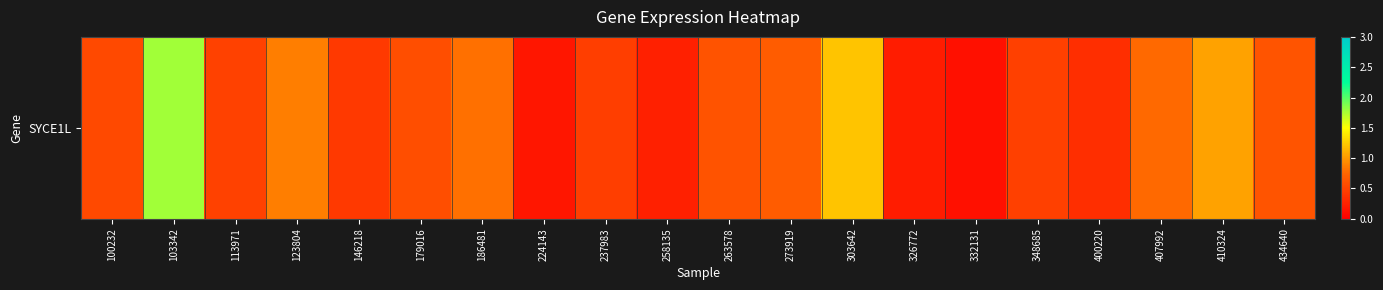

Approximately how many times larger is the value at 179016 compared to 303642?

0.5